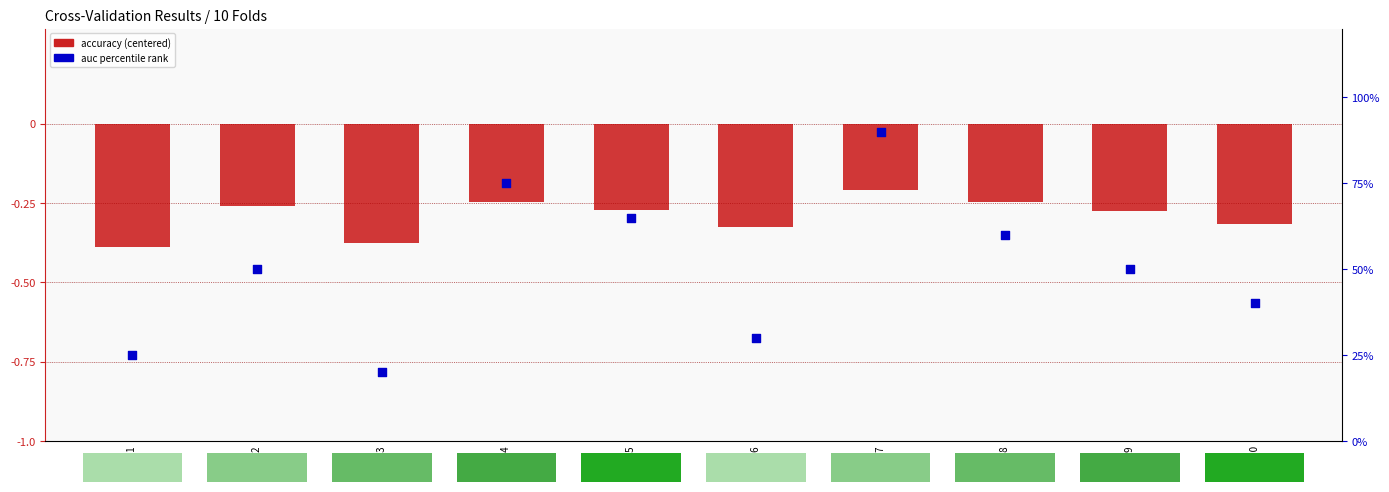

Is the value of accuracy (centered) at Fold 10 greater than the value of auc (percentile rank) at Fold 9?

No